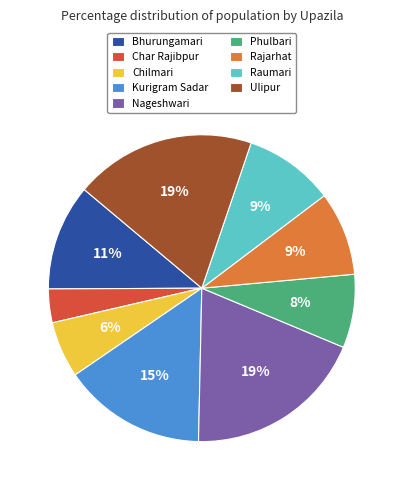

Is it true that Nageshwari is 19% of the pie?

True